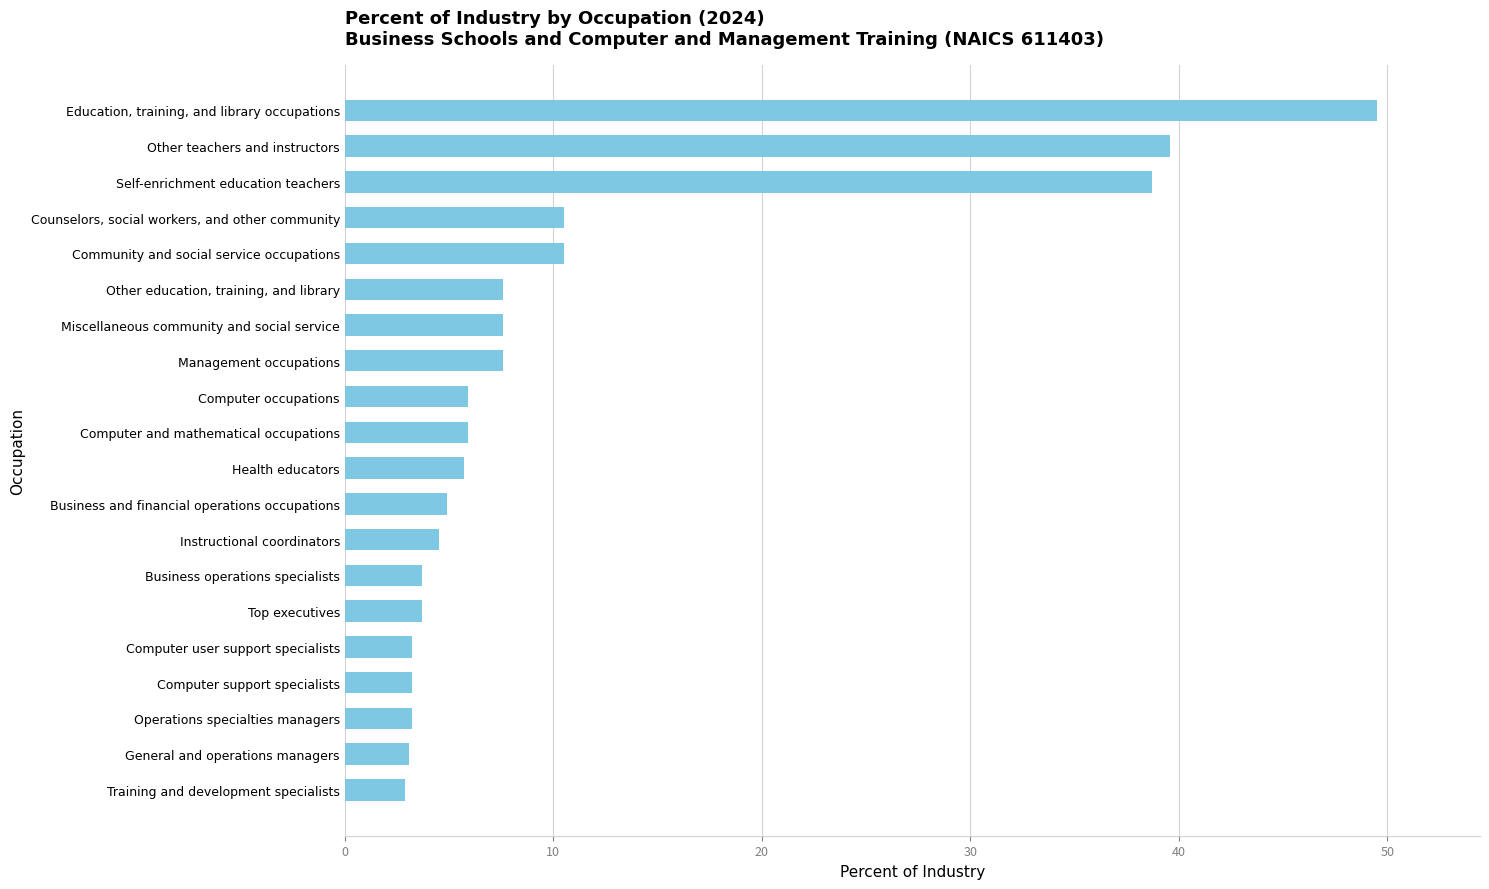

The value at Operations specialties managers is 3.2. True or false?

True